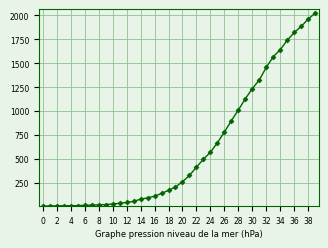

What is the maximum value shown in the chart?

2026